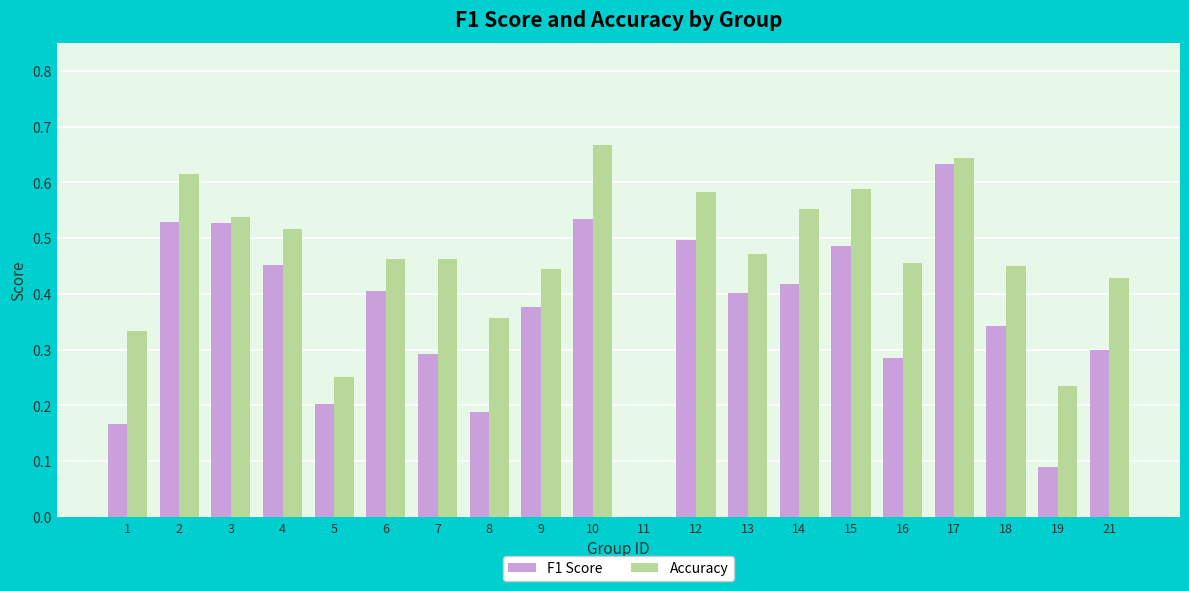

Which label corresponds to the largest value in the chart?

10